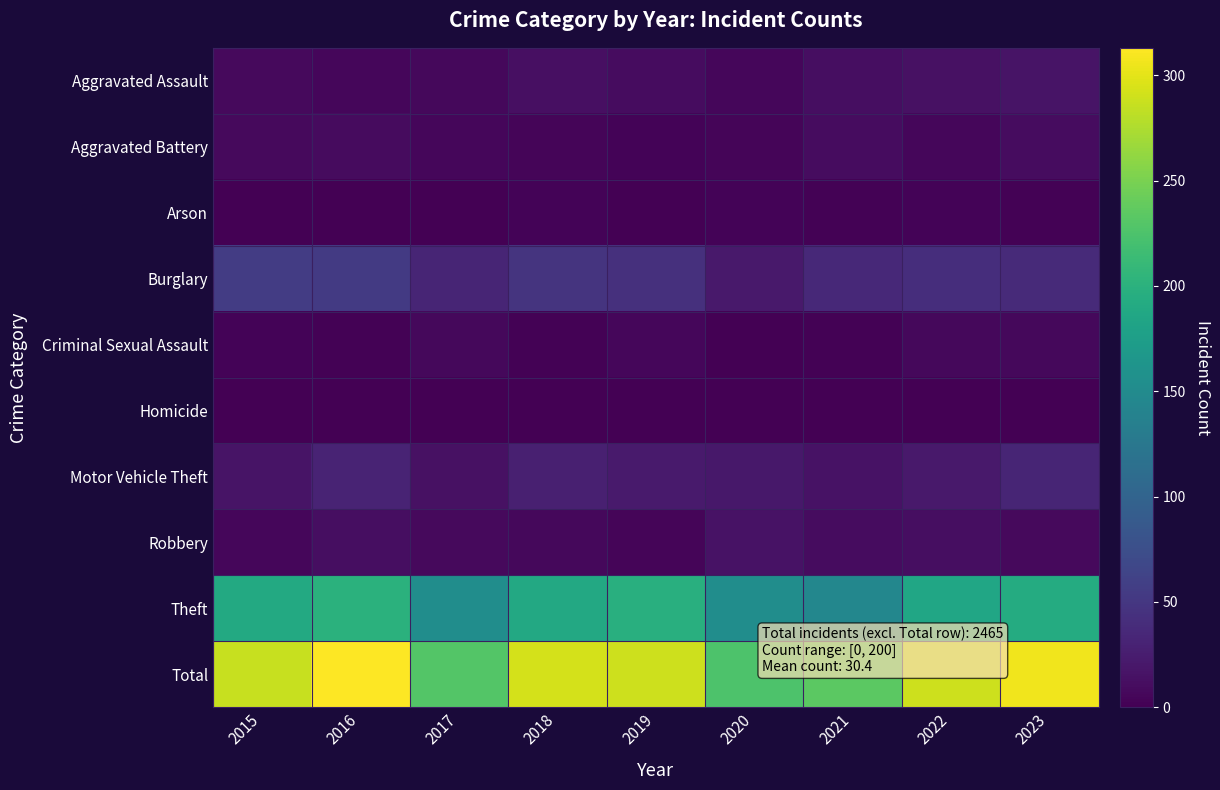

What is the total value across all series at 2022?

578